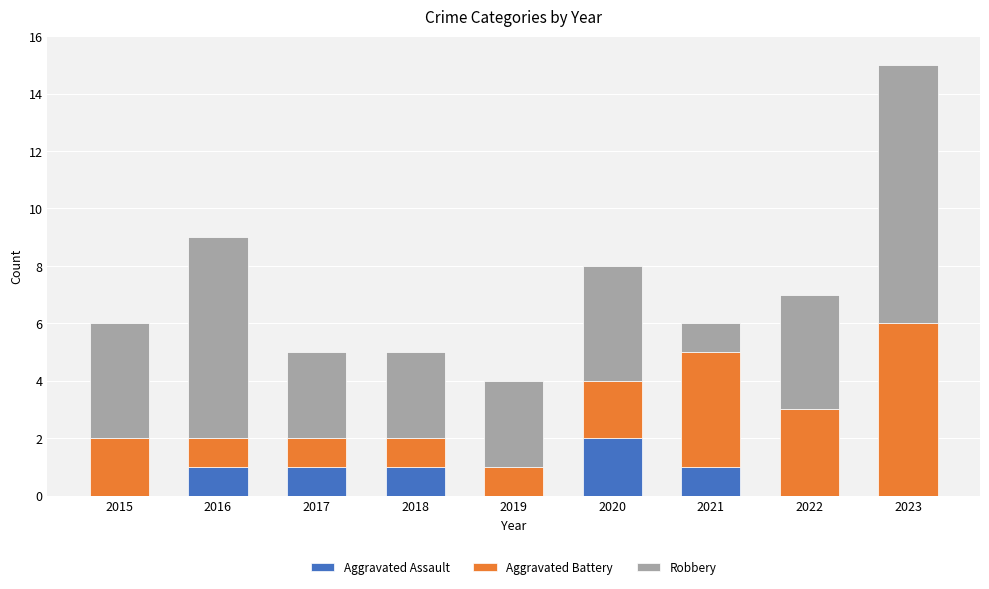

At which category is the sum across all series the highest?

2023